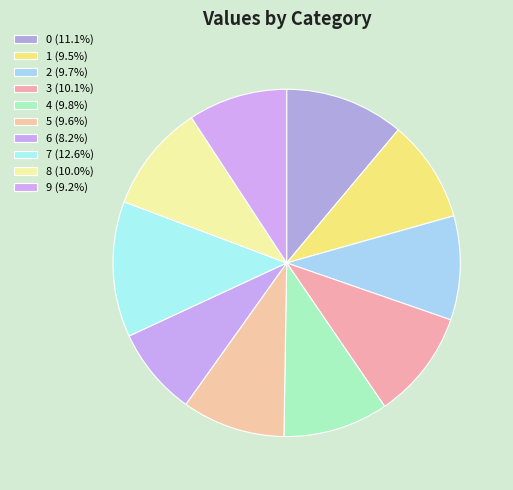

How many segments does this pie chart have?

10